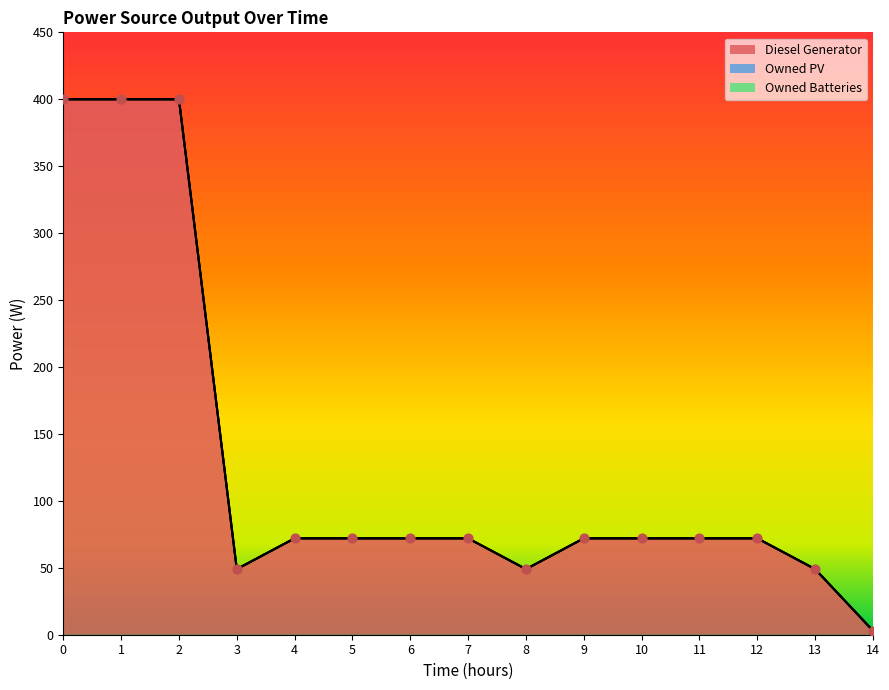

What is the total value across all series at 12?

72